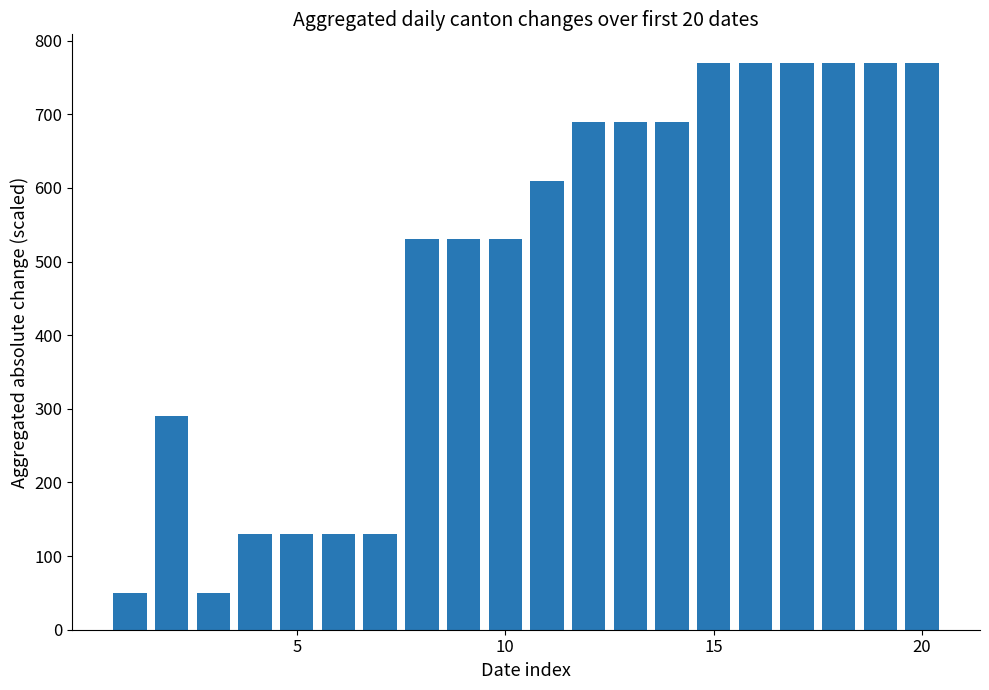

What is the value of the 9th bar from the left?

530